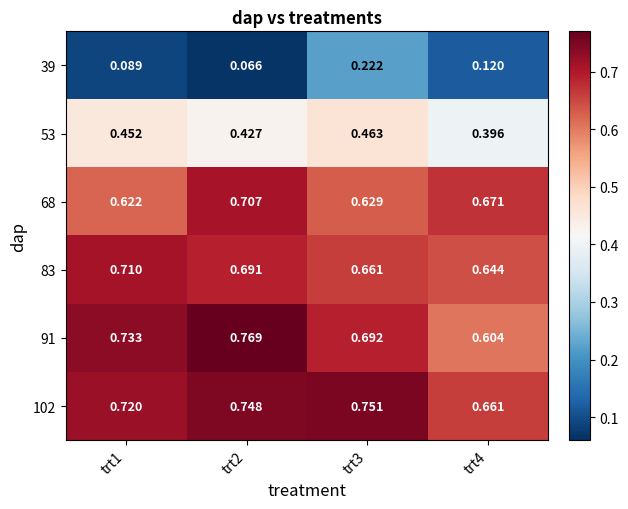

Between trt1 and trt3, which is larger?

trt3